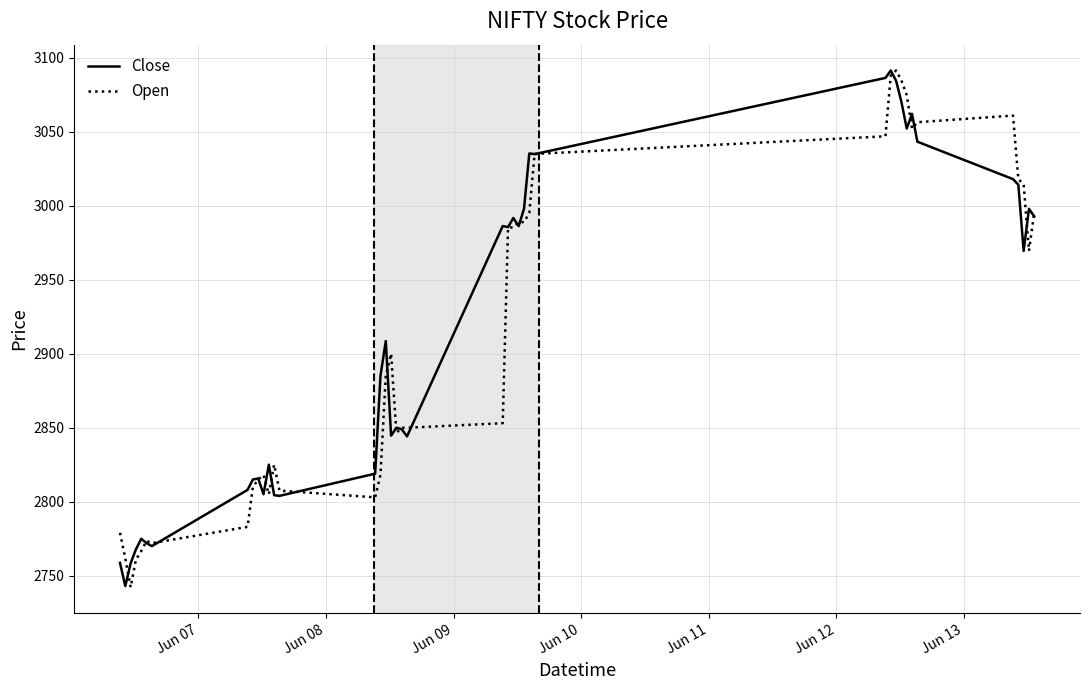

What is the minimum value shown in the chart?

2742.1